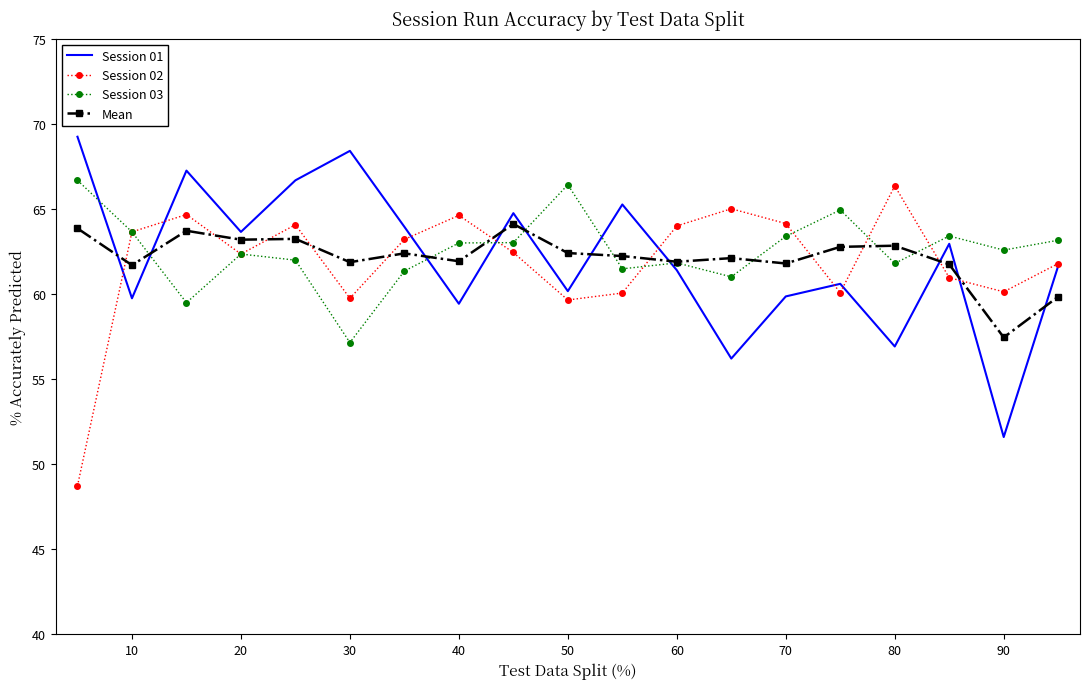

How many intersections are there between Session 02 and Mean?

11